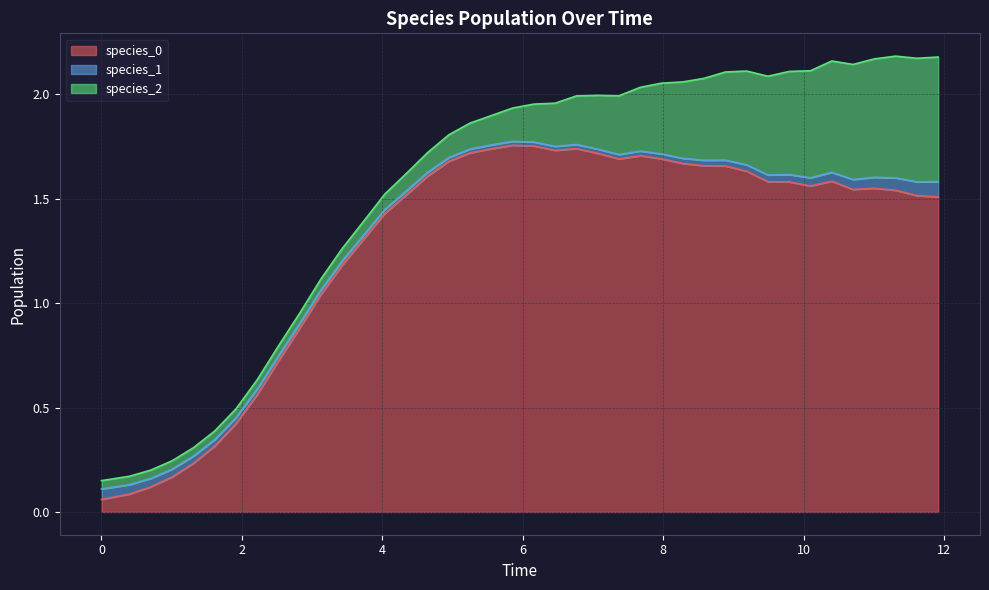

Which category has the lowest value in the species_2 series?

2